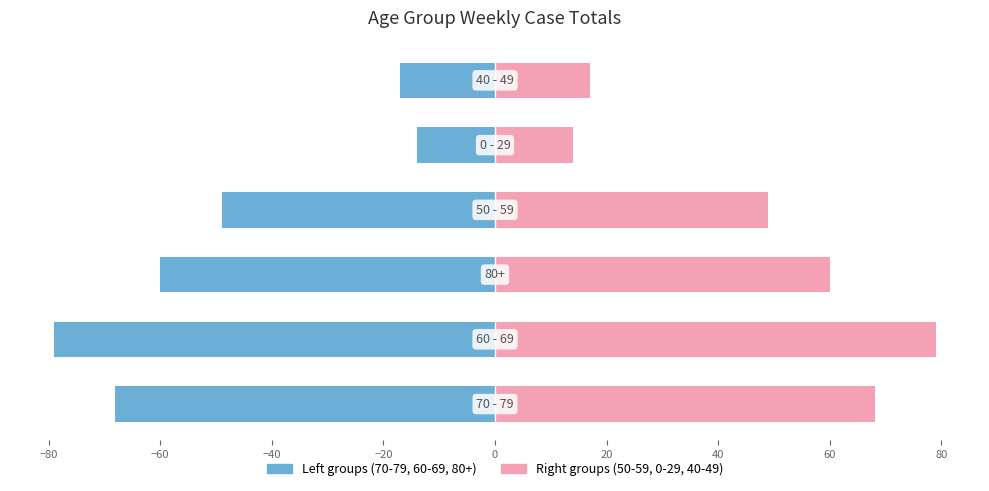

What is the average value of the Female series?

48